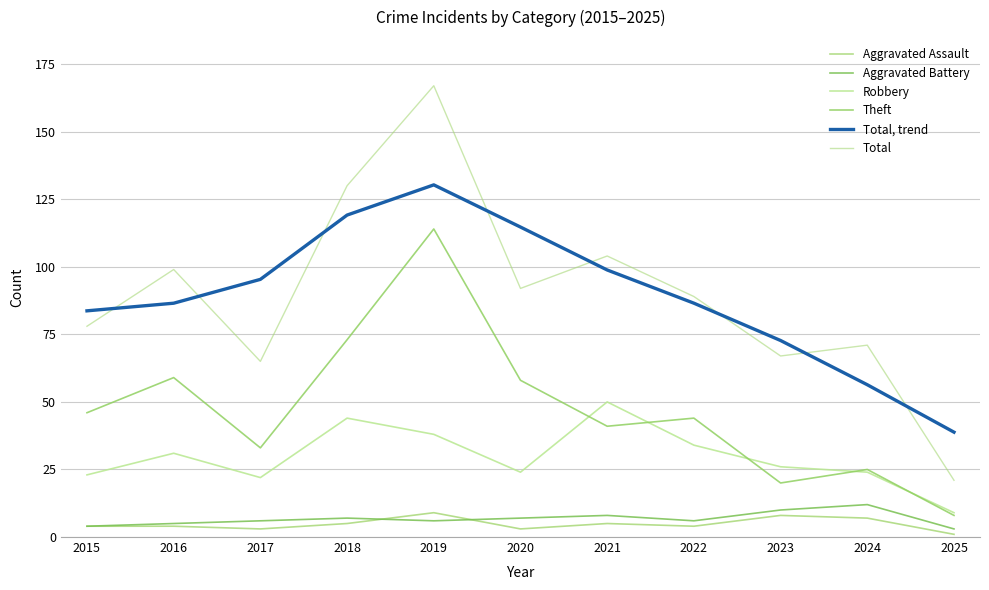

Reading left to right, transcribe all the data shown in this chart.

Aggravated Assault: 2015=4.0	2016=4.0	2017=3.0	2018=5.0	2019=9.0	2020=3.0	2021=5.0	2022=4.0	2023=8.0	2024=7.0	2025=1.0
Aggravated Battery: 2015=4.0	2016=5.0	2017=6.0	2018=7.0	2019=6.0	2020=7.0	2021=8.0	2022=6.0	2023=10.0	2024=12.0	2025=3.0
Robbery: 2015=23.0	2016=31.0	2017=22.0	2018=44.0	2019=38.0	2020=24.0	2021=50.0	2022=34.0	2023=26.0	2024=24.0	2025=9.0
Theft: 2015=46.0	2016=59.0	2017=33.0	2018=73.0	2019=114.0	2020=58.0	2021=41.0	2022=44.0	2023=20.0	2024=25.0	2025=8.0
Total, trend: 2015=83.7	2016=86.5	2017=95.4	2018=119.1	2019=130.3	2020=114.7	2021=98.8	2022=86.5	2023=72.7	2024=56.4	2025=38.8
Total: 2015=78.0	2016=99.0	2017=65.0	2018=130.0	2019=167.0	2020=92.0	2021=104.0	2022=89.0	2023=67.0	2024=71.0	2025=21.0